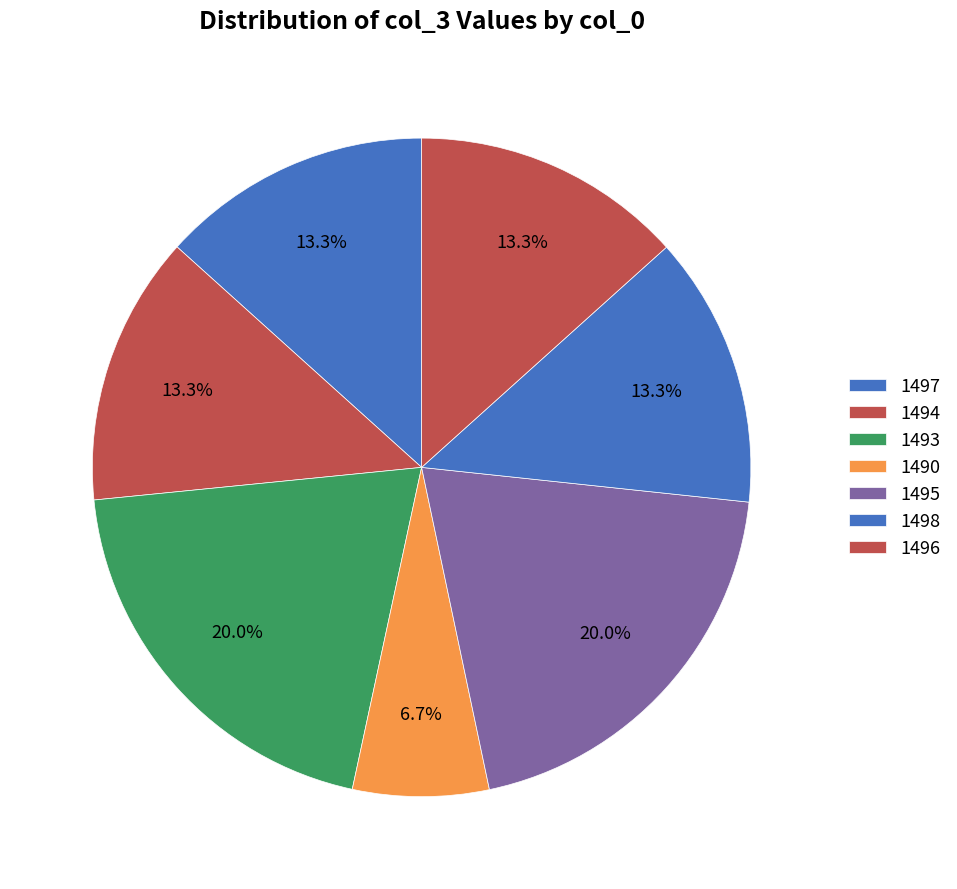

How many slices are in this pie chart?

7